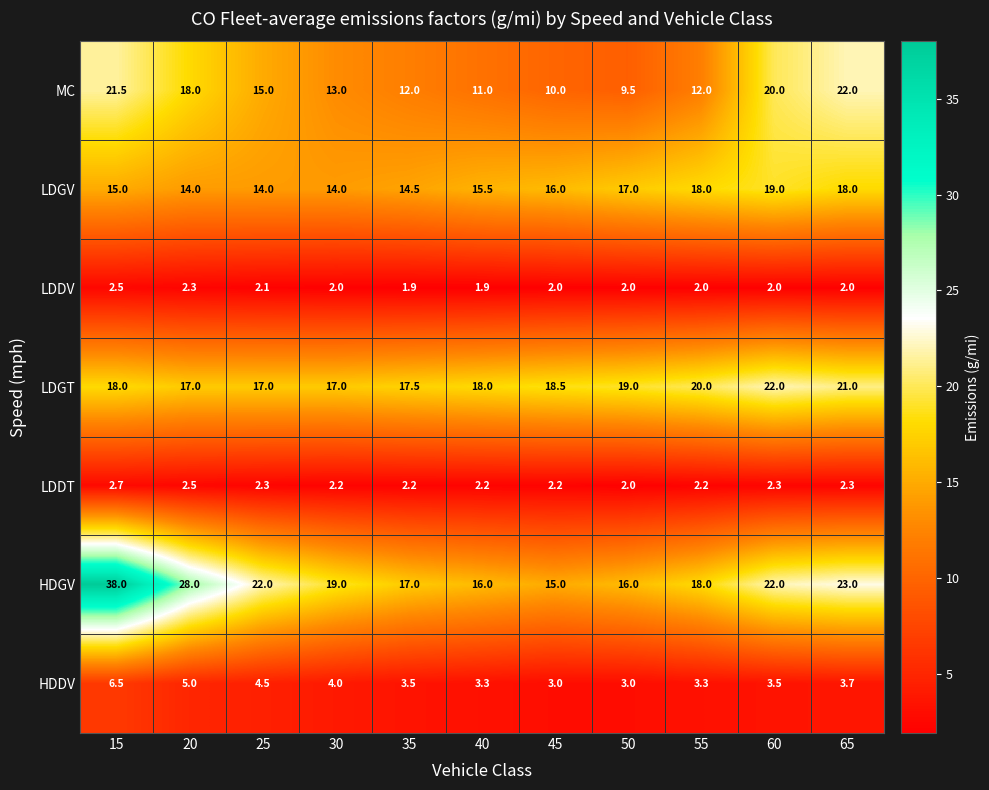

What is the minimum value shown in the chart?

1.9